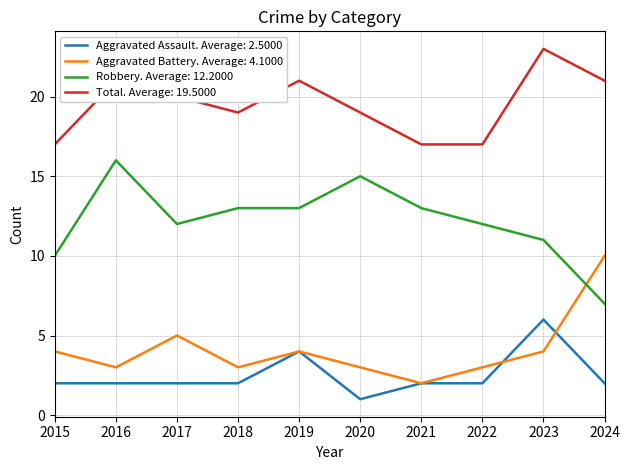

True or false: Aggravated Assault. Average: 2.5000 and Total. Average: 19.5000 cross at least once.

False